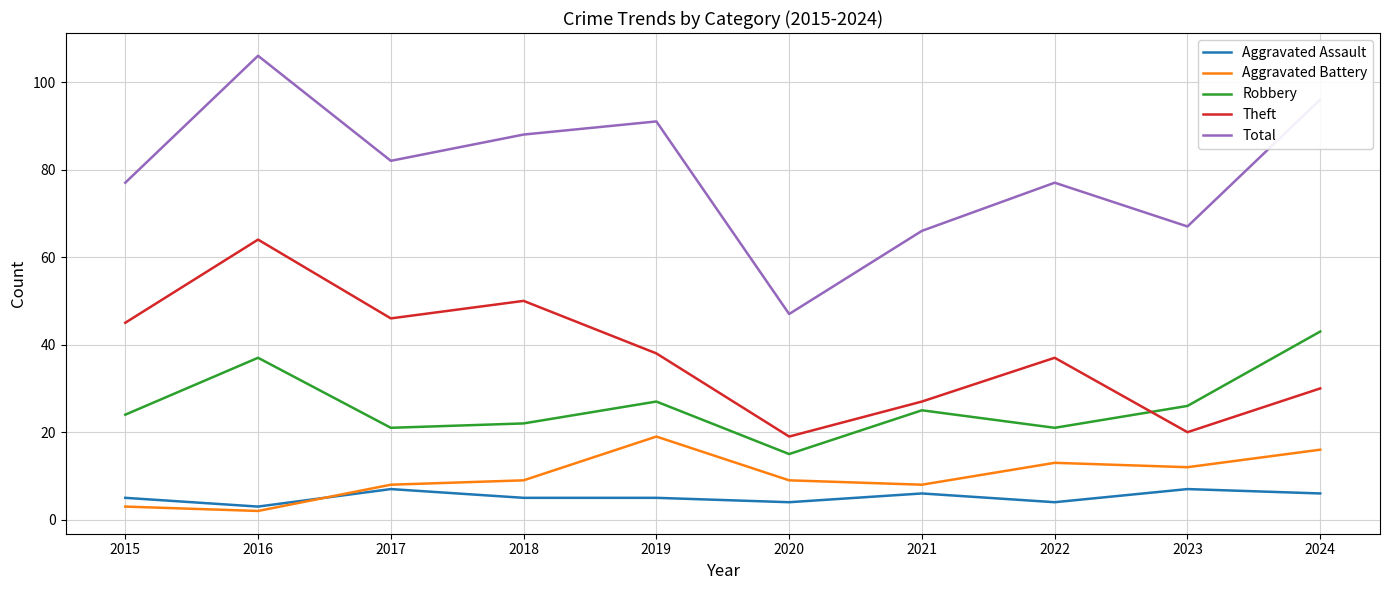

What is the approximate value of Robbery at 2017?

21